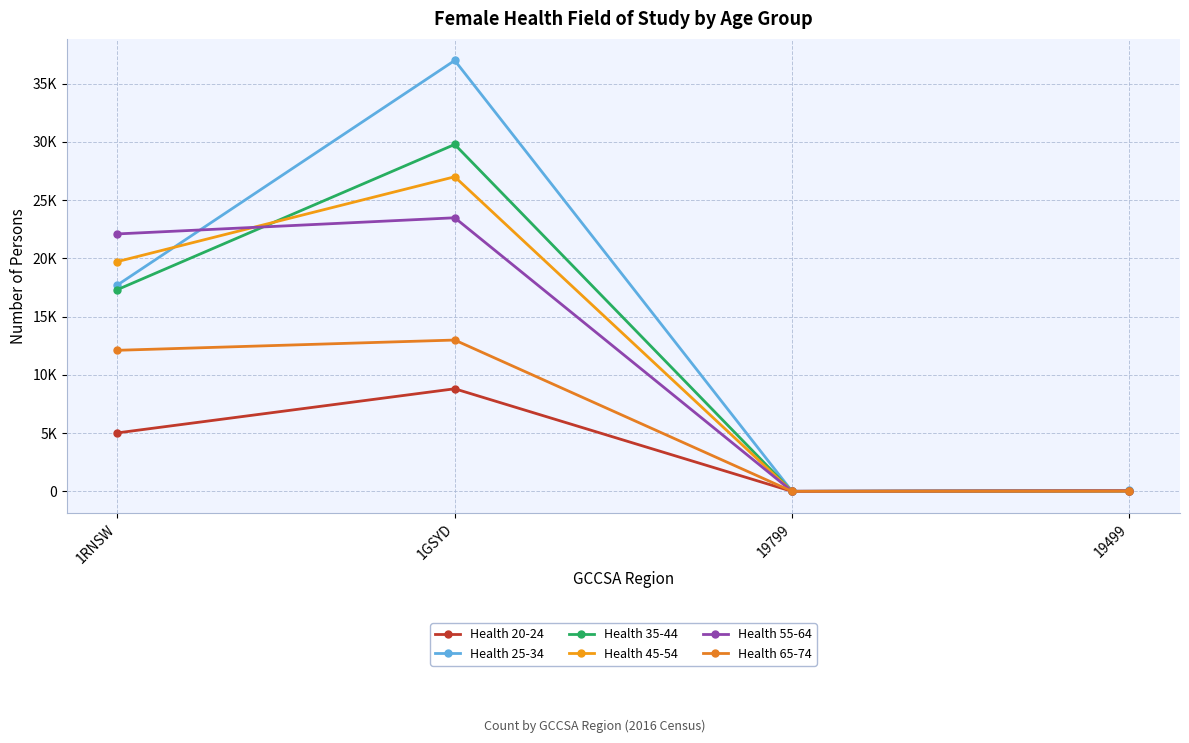

What is the difference between the maximum and minimum values in the Health 65-74 series?

12989